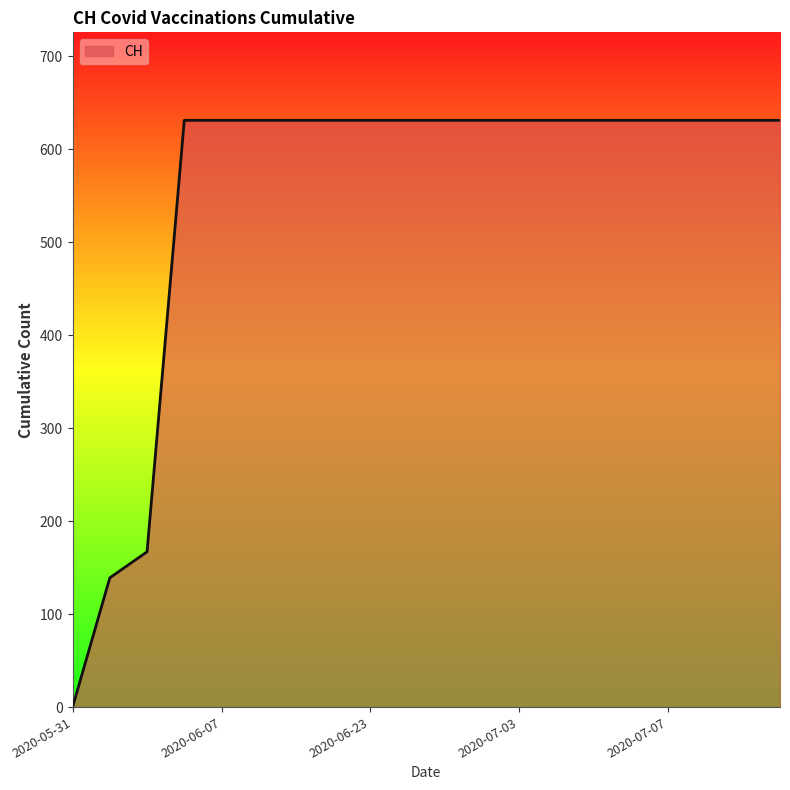

Does the chart display data point markers on the line(s)?

No